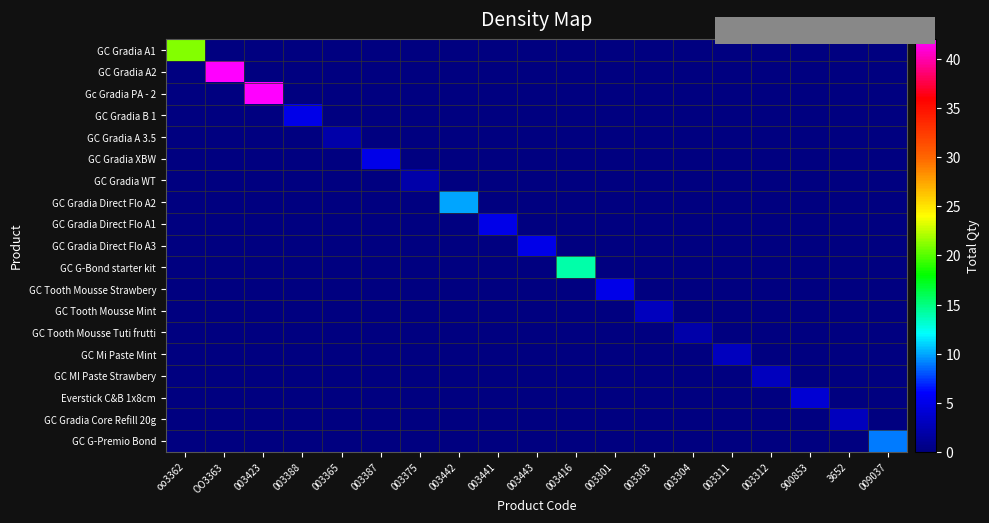

Which category has the highest value across all series?

OO3363